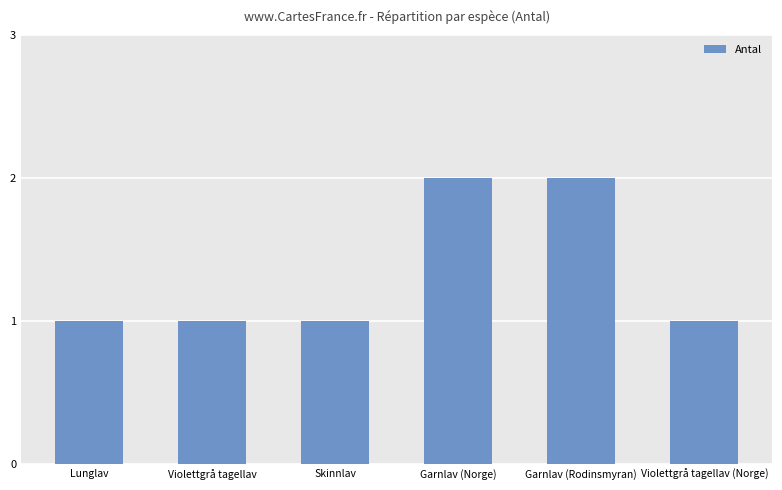

What is the sum of all values?

8